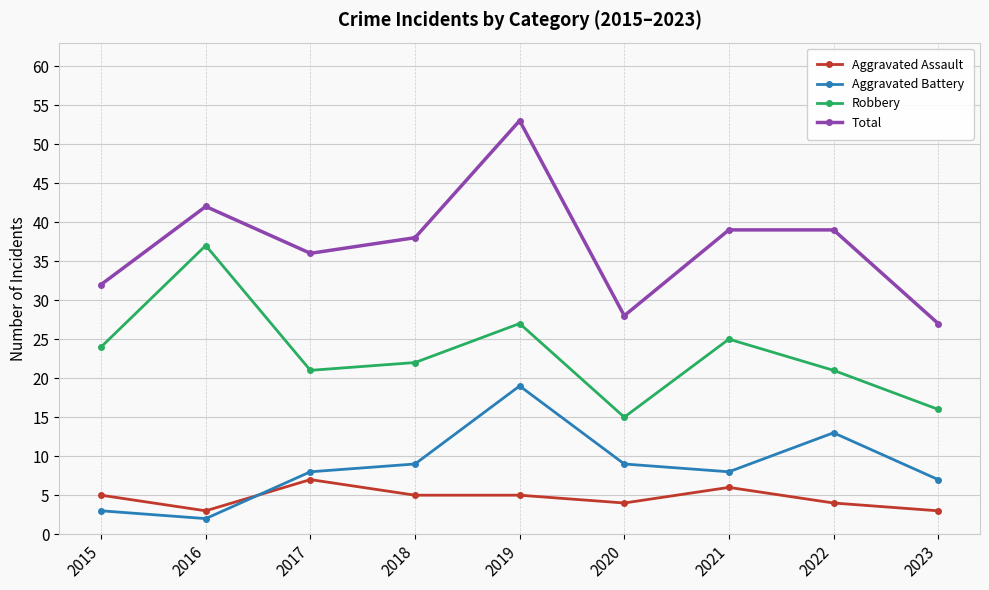

True or false: Aggravated Battery and Total cross at least once.

False